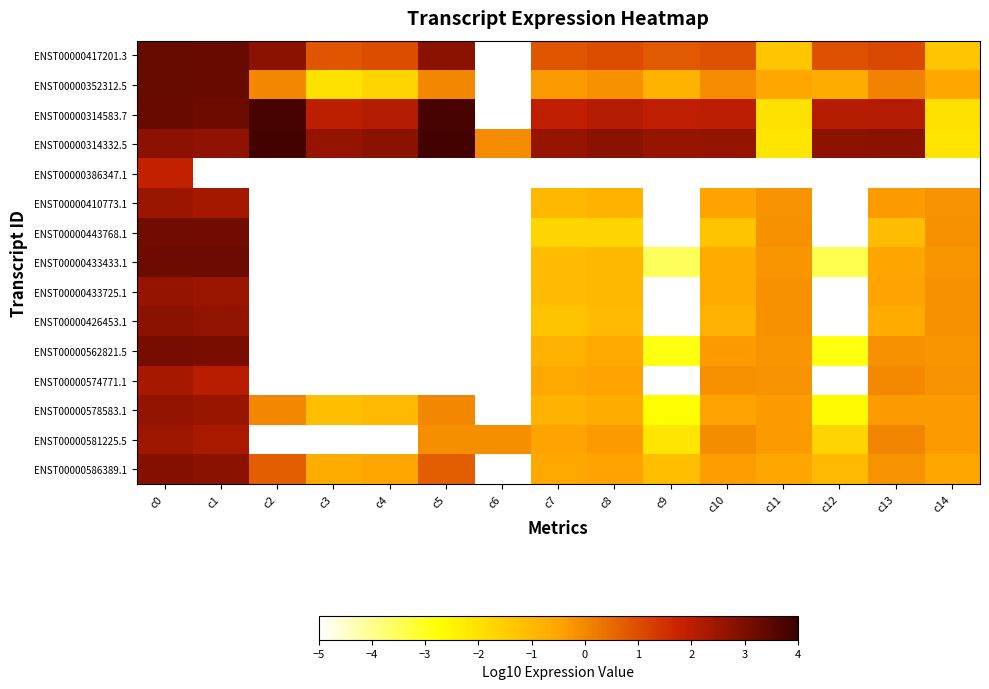

At how many categories does at least one series exceed 0?

12